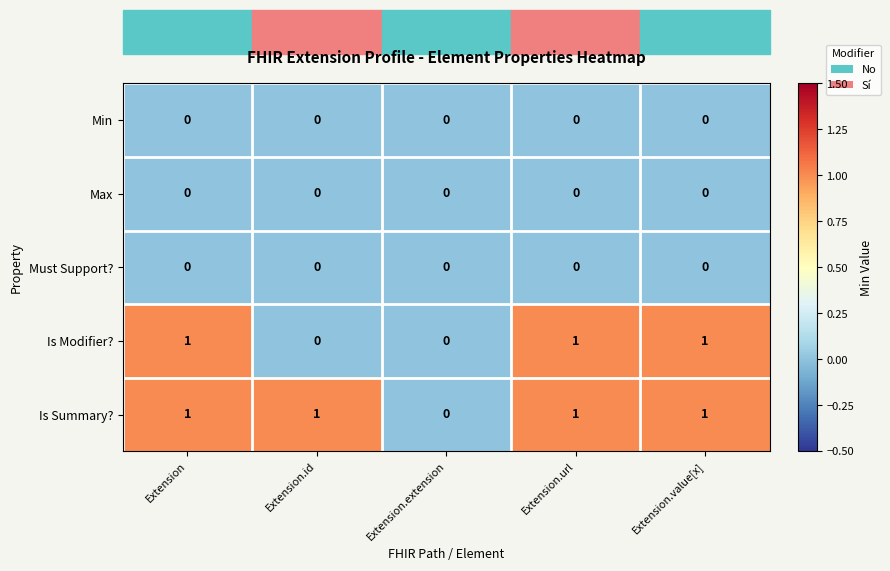

Which category has the lowest value in the Is Summary? series?

Extension.extension